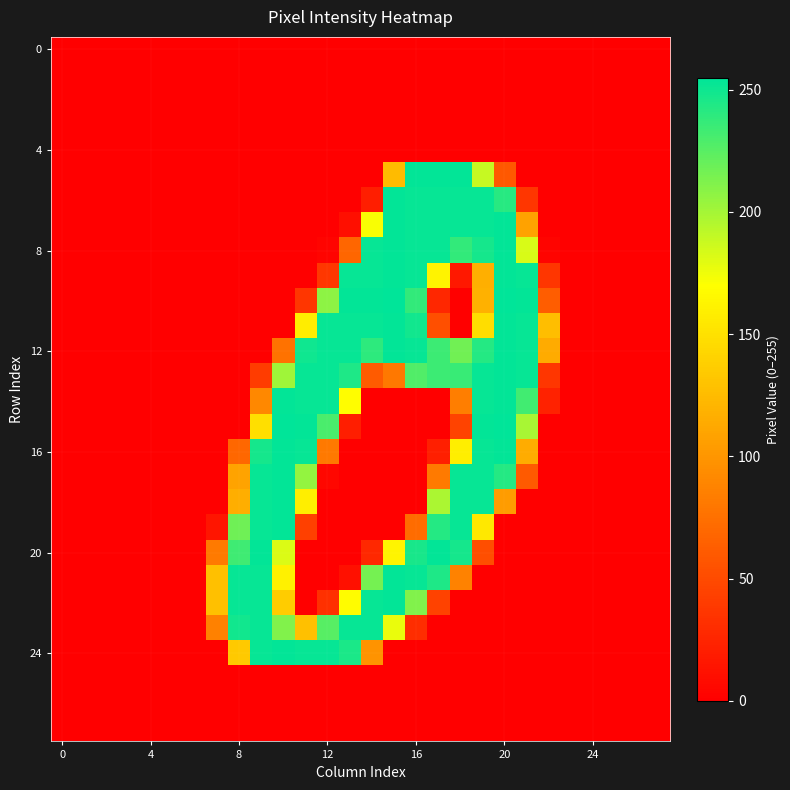

How many distinct data groups are displayed?

28